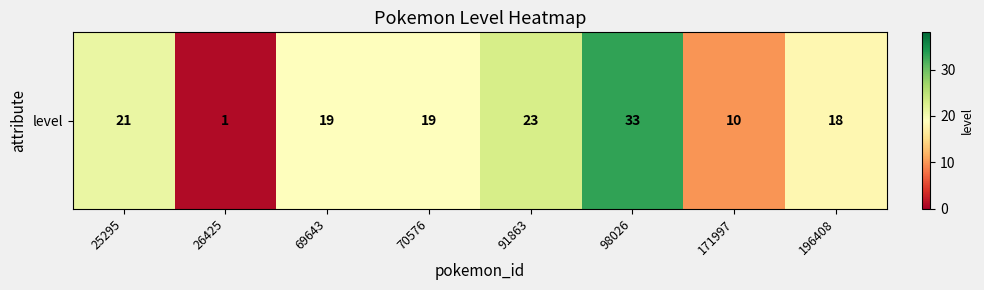

Which has a higher value, 26425 or 171997?

171997